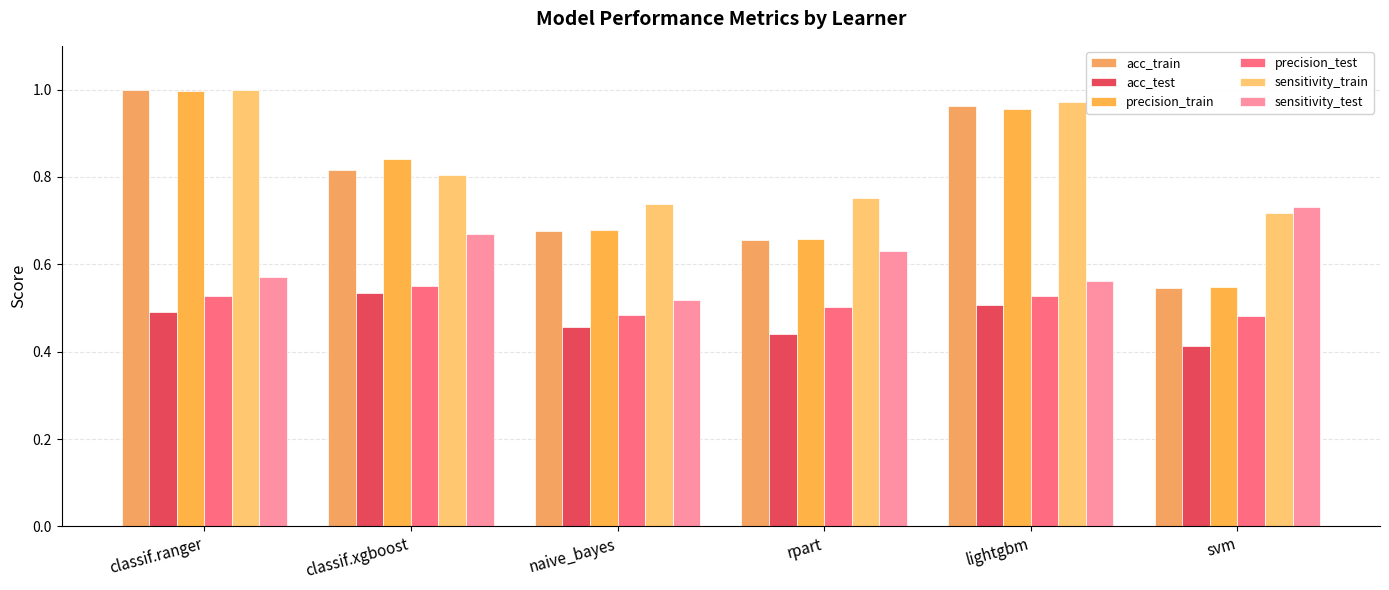

What is the difference between the sensitivity_train values at rpart and lightgbm?

0.2